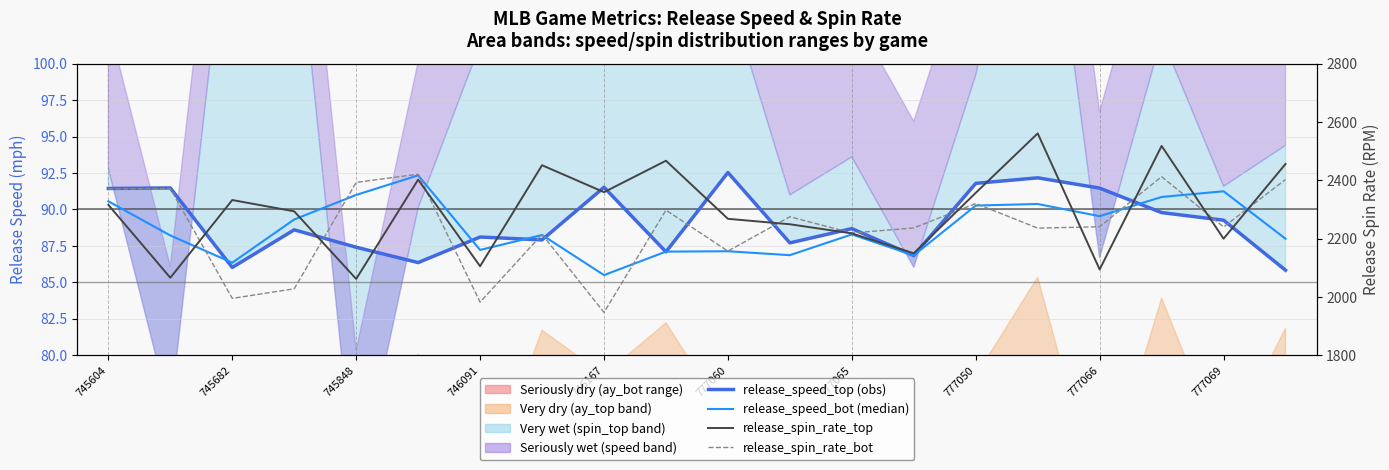

Rank the categories by release_spin_rate_top value from highest to lowest.

15, 17, 777069, 19, 777050, 777060, 777066, 14, 745848, 745604, 746091, 10, 11, 12, 18, 13, 777065, 16, 745682, 746167